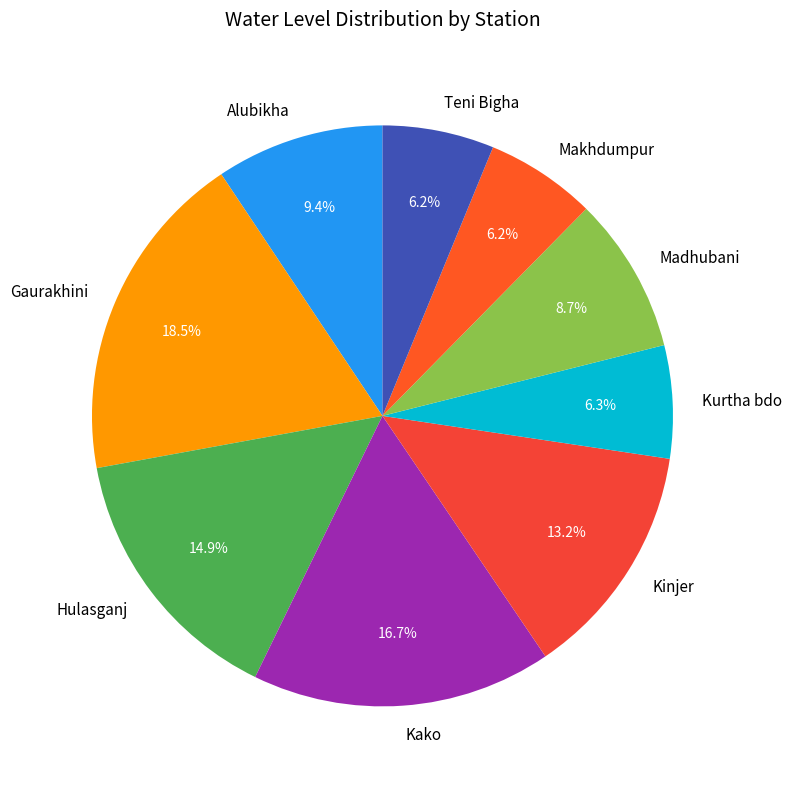

Which slice is the largest?

Gaurakhini